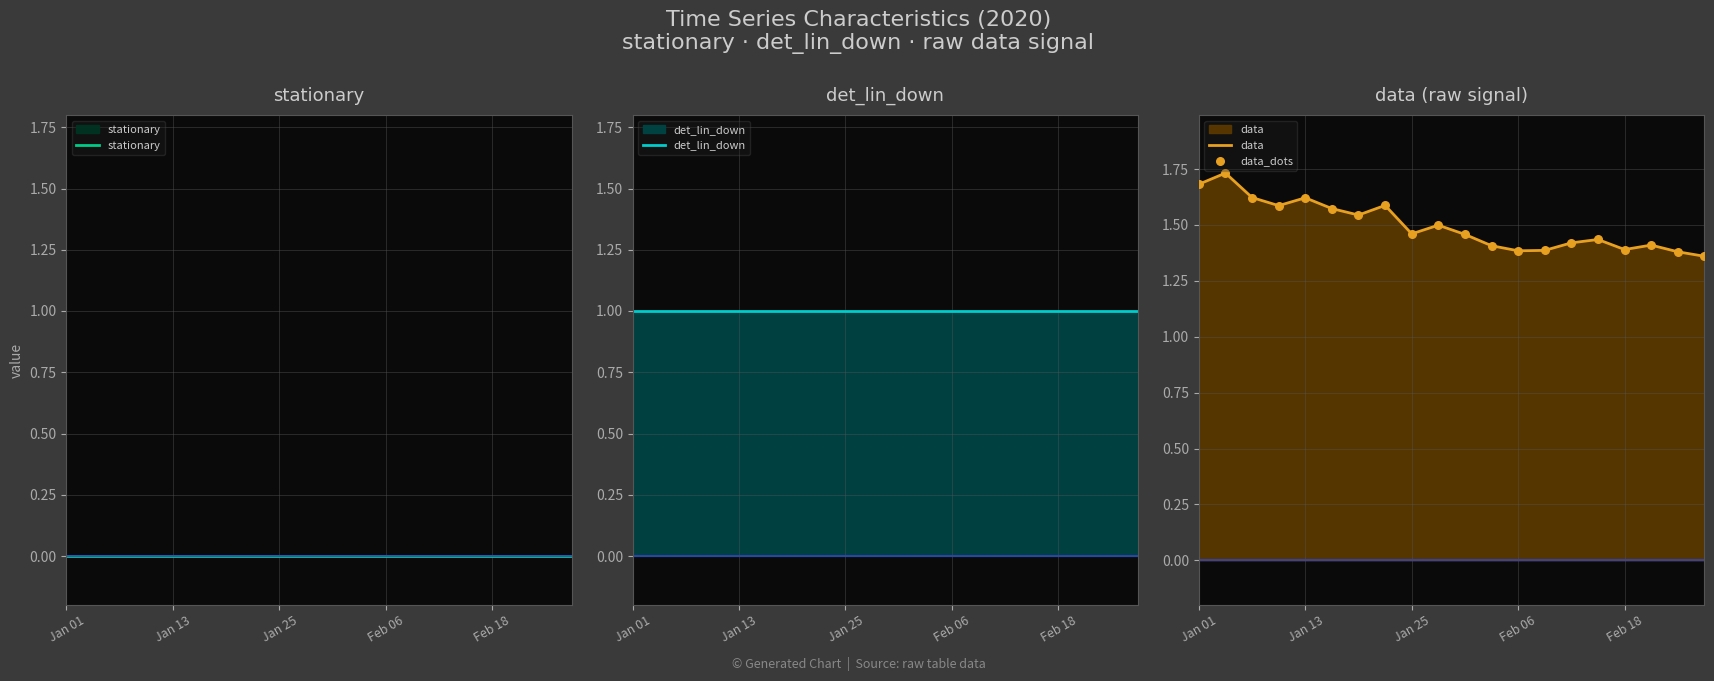

At how many categories does at least one series exceed 0?

20